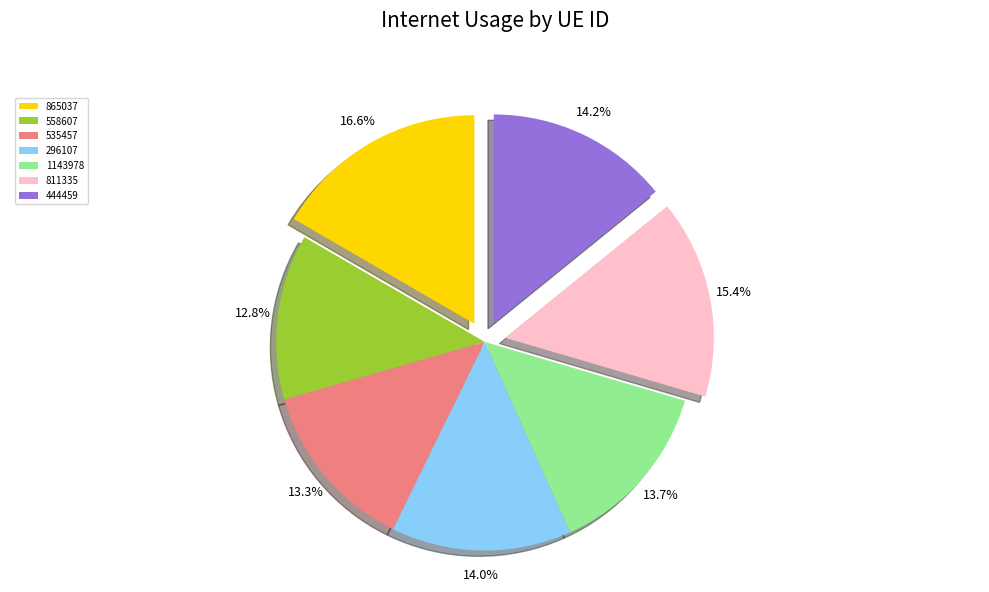

Is it true that 535457 is 13% of the pie?

True